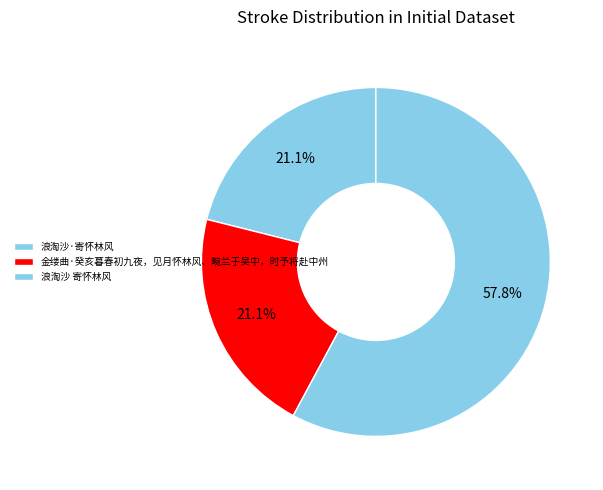

Count the number of slices in the pie.

3